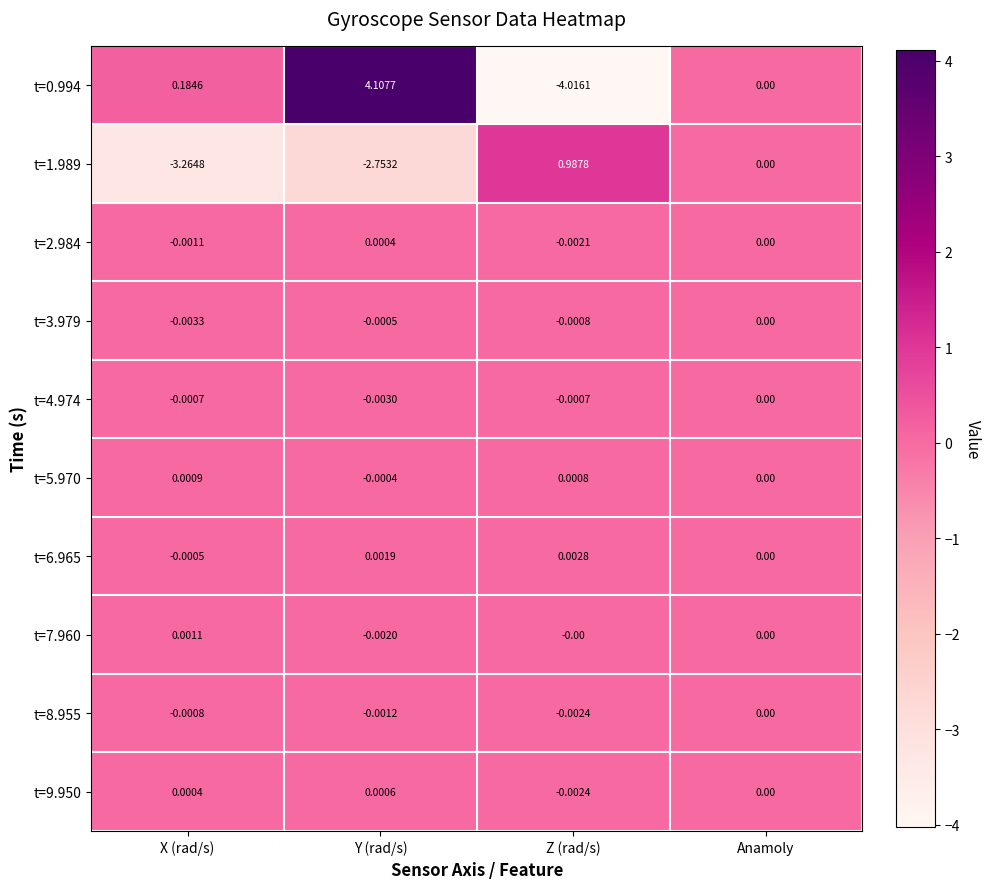

At which label does t=7.960 first exceed 0?

X (rad/s)